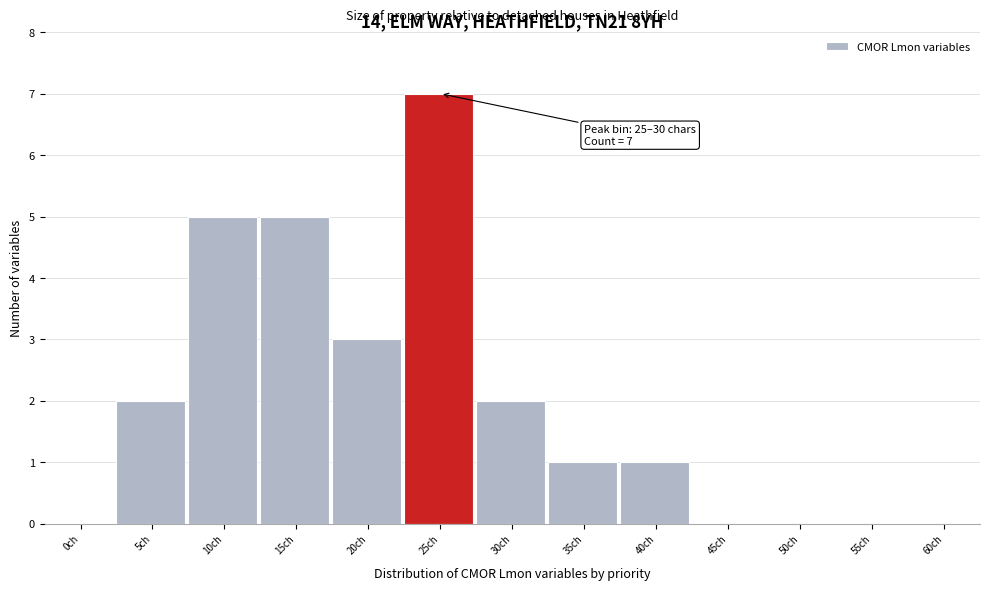

Reading left to right, transcribe all the data shown in this chart.

0ch=0	5ch=2	10ch=5	15ch=5	20ch=3	25ch=7	30ch=2	35ch=1	40ch=1	45ch=0	50ch=0	55ch=0	60ch=0